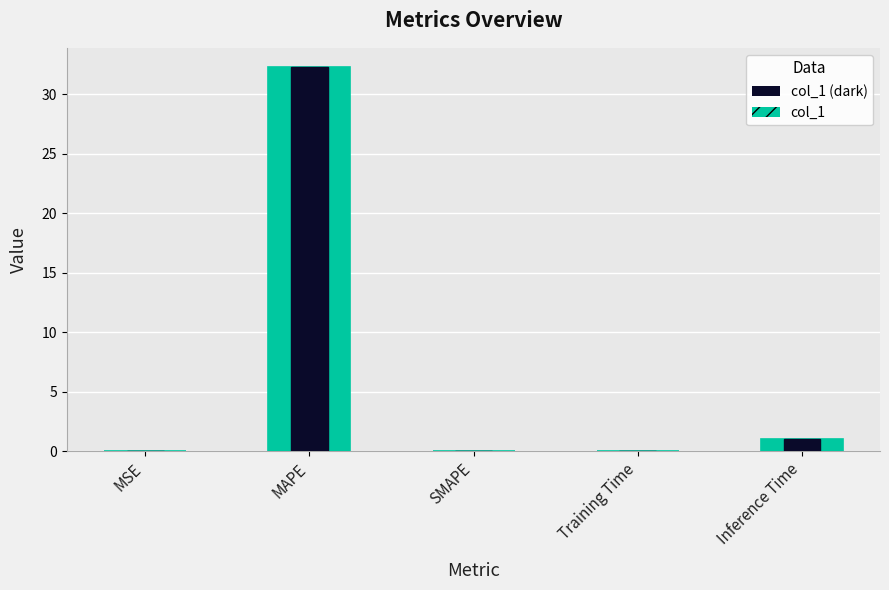

Which category has the highest value across all series?

MAPE